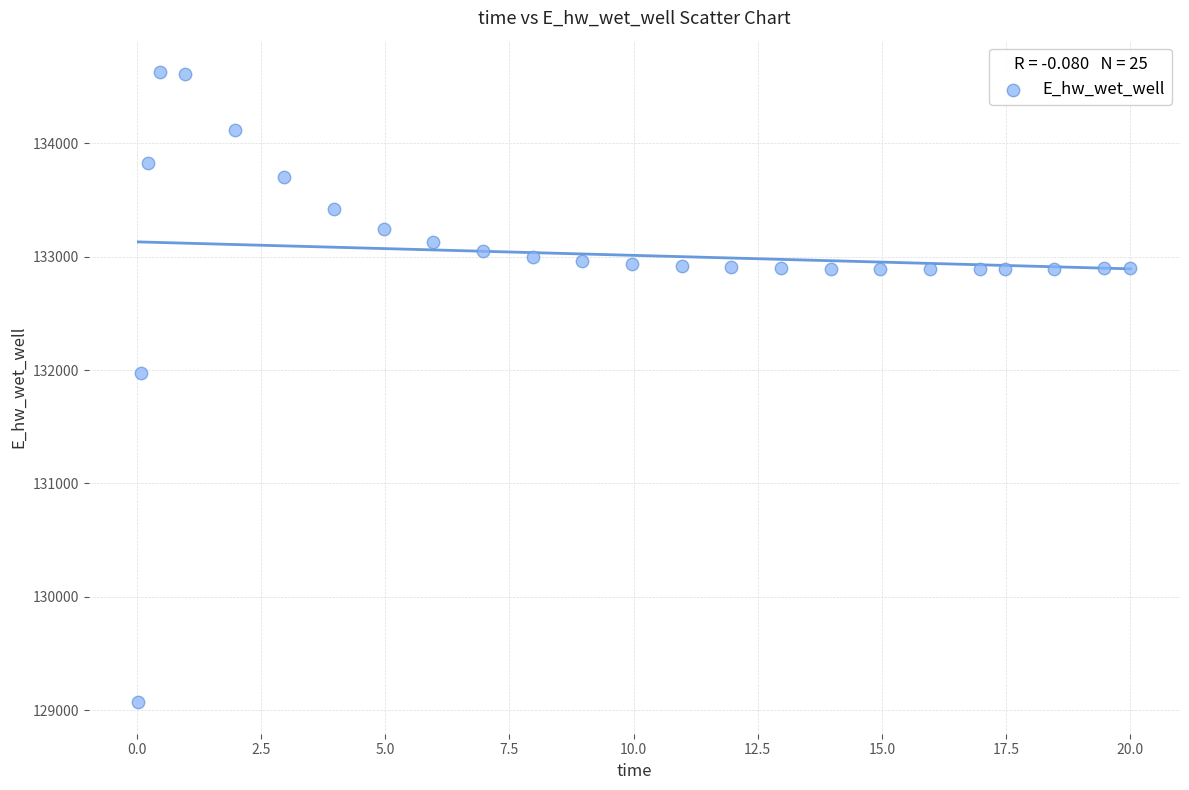

What is the range of X values (max minus min)?

20.0